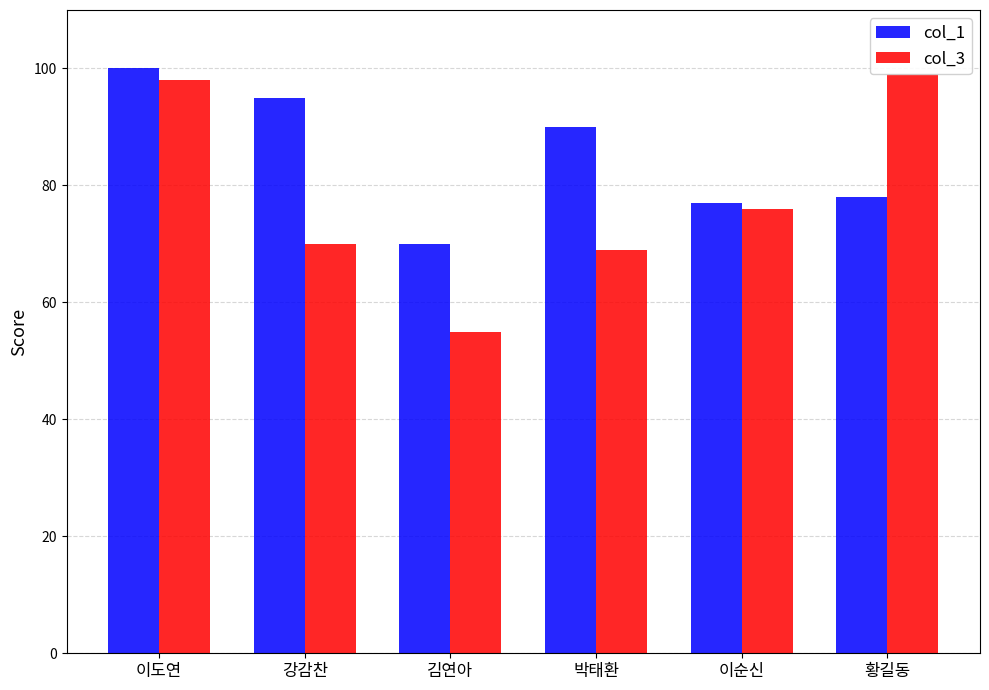

At 황길동, list the series in order from largest to smallest.

col_3, col_1